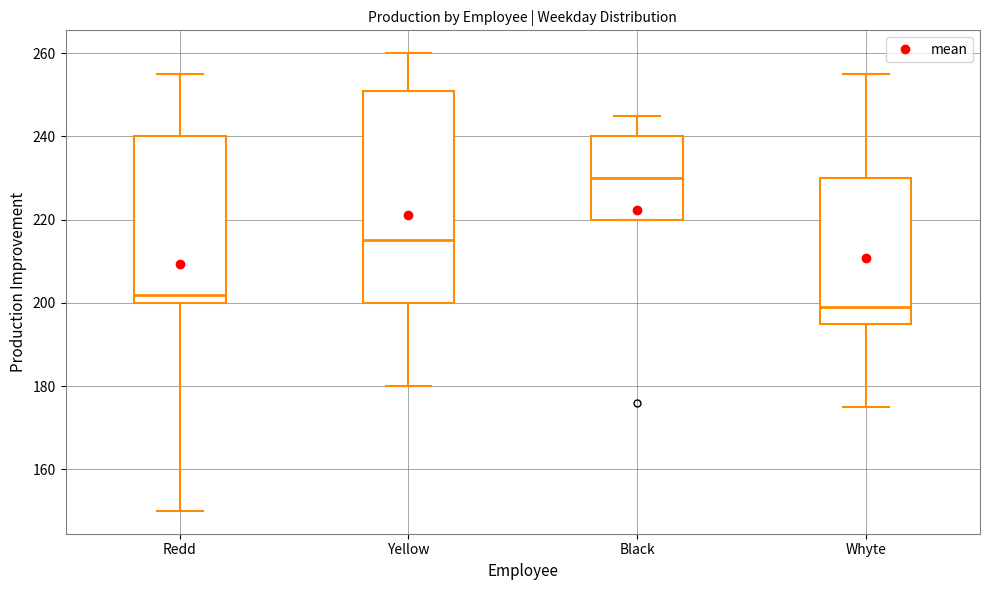

Which box's median line is the lowest?

Whyte